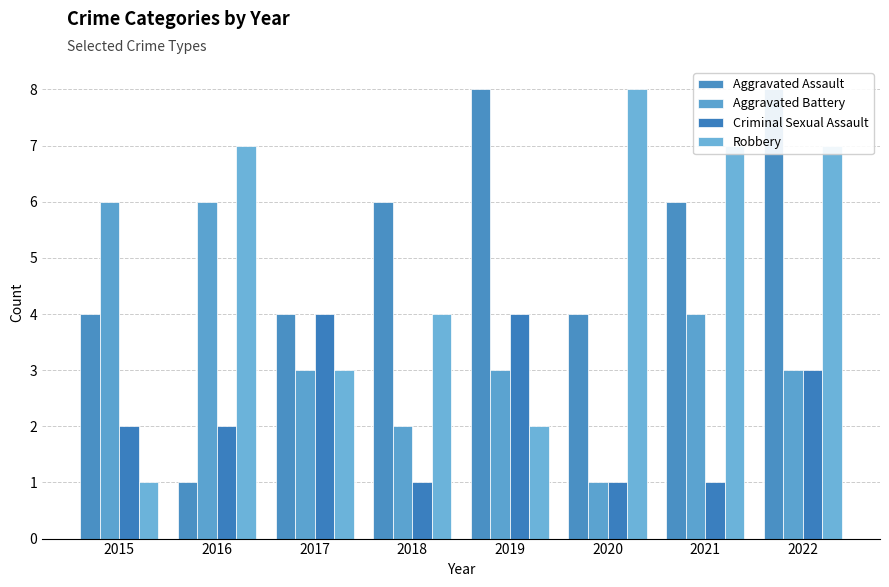

At which category is the sum across all series the highest?

2022